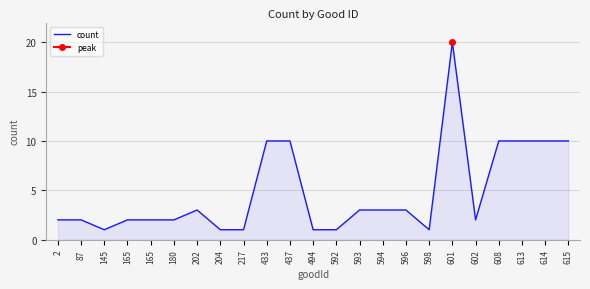

At which category does the chart reach its minimum across all series?

145